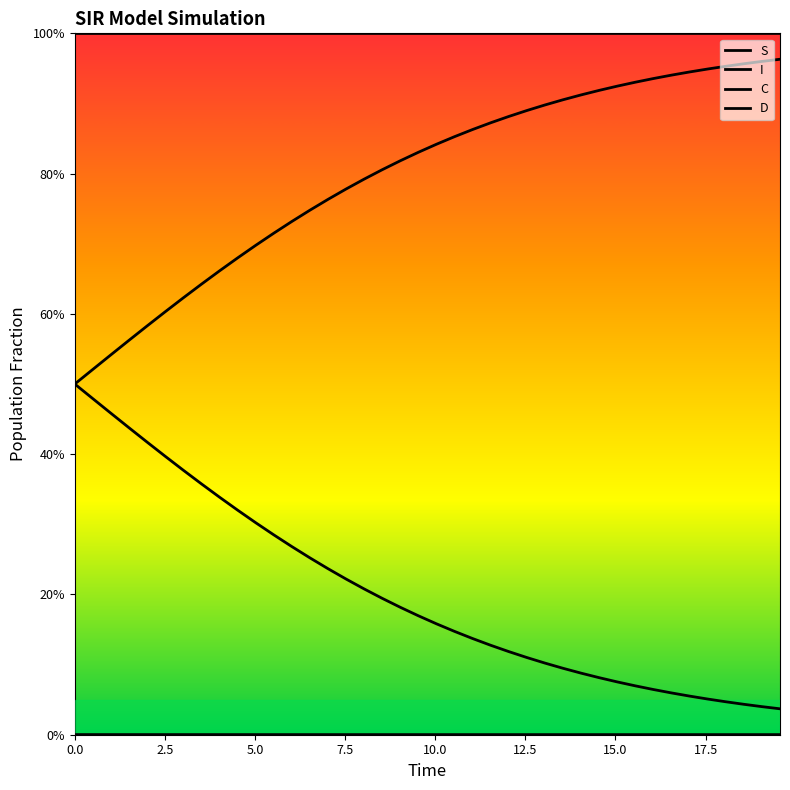

Does the chart display data point markers on the line(s)?

No